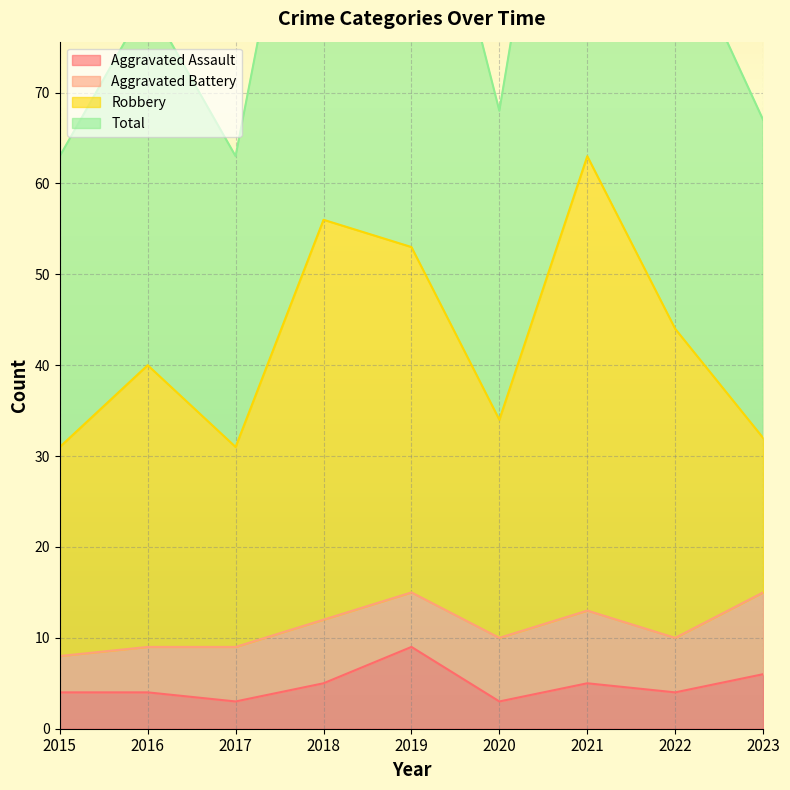

What is the greatest value displayed?

126